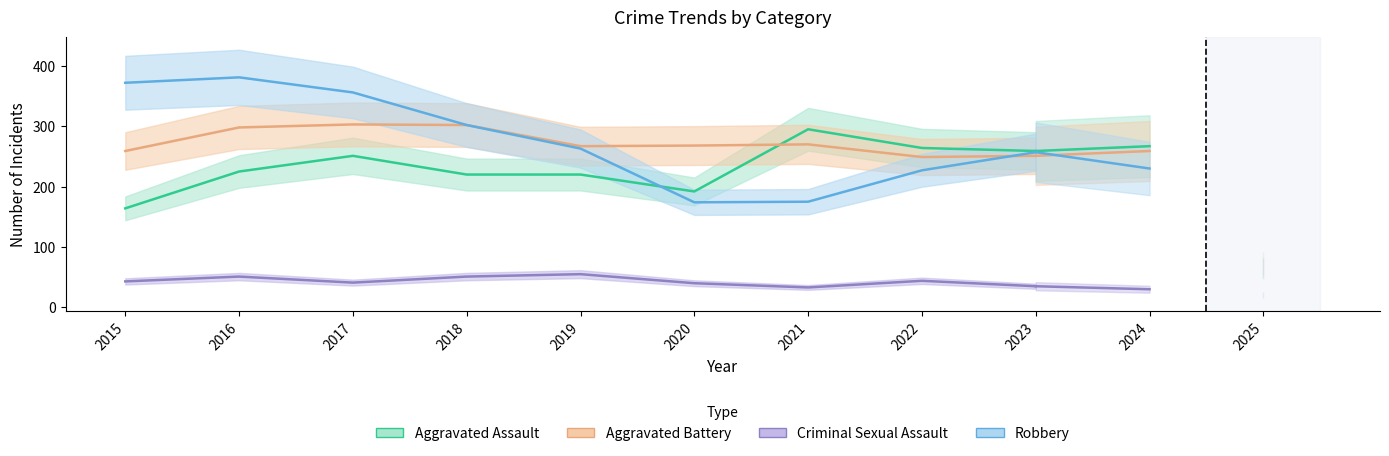

True or false: Aggravated Assault and Aggravated Battery intersect in this chart.

True